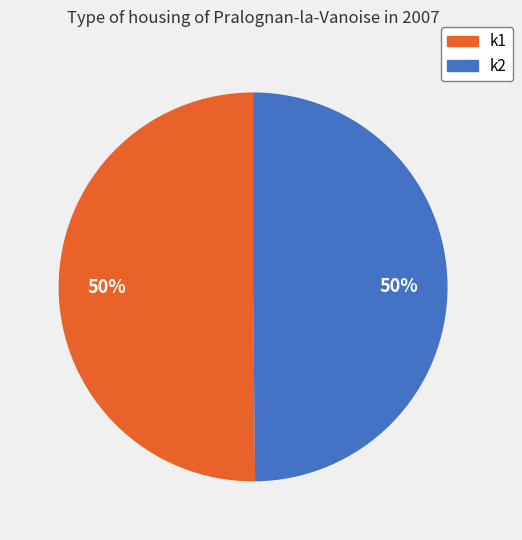

Combined, do k1 and k2 account for over 50%?

Yes